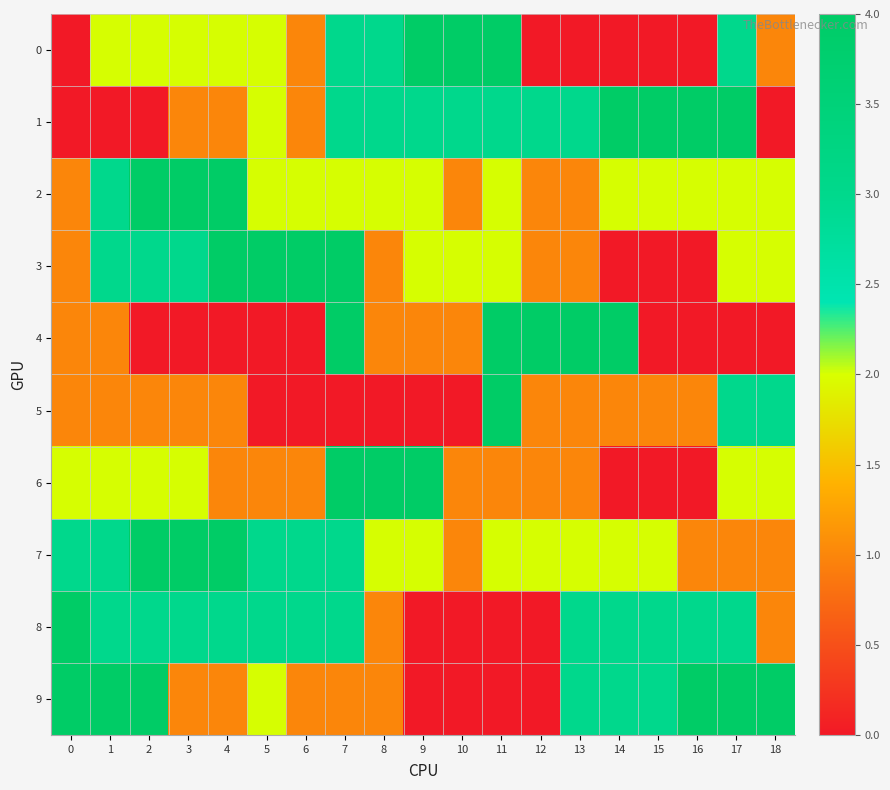

Reading right to left, transcribe all the data shown in this chart.

0: 18=1	17=3	16=0	15=0	14=0	13=0	12=0	11=4	10=4	9=4	8=3	7=3	6=1	5=2	4=2	3=2	2=2	1=2	0=0
1: 18=0	17=4	16=4	15=4	14=4	13=3	12=3	11=3	10=3	9=3	8=3	7=3	6=1	5=2	4=1	3=1	2=0	1=0	0=0
2: 18=2	17=2	16=2	15=2	14=2	13=1	12=1	11=2	10=1	9=2	8=2	7=2	6=2	5=2	4=4	3=4	2=4	1=3	0=1
3: 18=2	17=2	16=0	15=0	14=0	13=1	12=1	11=2	10=2	9=2	8=1	7=4	6=4	5=4	4=4	3=3	2=3	1=3	0=1
4: 18=0	17=0	16=0	15=0	14=4	13=4	12=4	11=4	10=1	9=1	8=1	7=4	6=0	5=0	4=0	3=0	2=0	1=1	0=1
5: 18=3	17=3	16=1	15=1	14=1	13=1	12=1	11=4	10=0	9=0	8=0	7=0	6=0	5=0	4=1	3=1	2=1	1=1	0=1
6: 18=2	17=2	16=0	15=0	14=0	13=1	12=1	11=1	10=1	9=4	8=4	7=4	6=1	5=1	4=1	3=2	2=2	1=2	0=2
7: 18=1	17=1	16=1	15=2	14=2	13=2	12=2	11=2	10=1	9=2	8=2	7=3	6=3	5=3	4=4	3=4	2=4	1=3	0=3
8: 18=1	17=3	16=3	15=3	14=3	13=3	12=0	11=0	10=0	9=0	8=1	7=3	6=3	5=3	4=3	3=3	2=3	1=3	0=4
9: 18=4	17=4	16=4	15=3	14=3	13=3	12=0	11=0	10=0	9=0	8=1	7=1	6=1	5=2	4=1	3=1	2=4	1=4	0=4